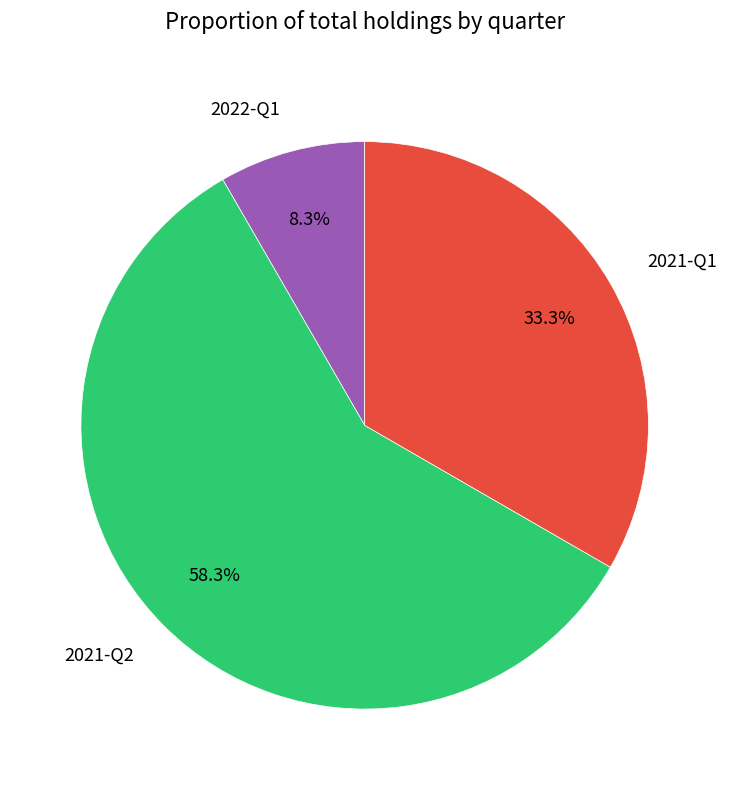

What is the total percentage of 2021-Q2 and 2022-Q1?

66.7%